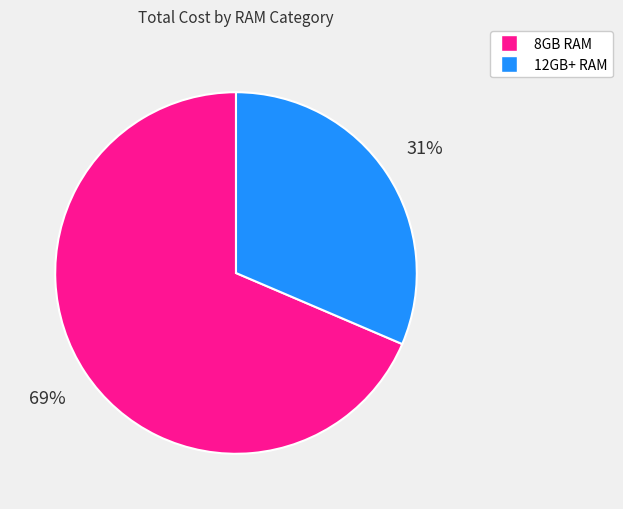

To the nearest percent, what is the average slice percentage?

50%